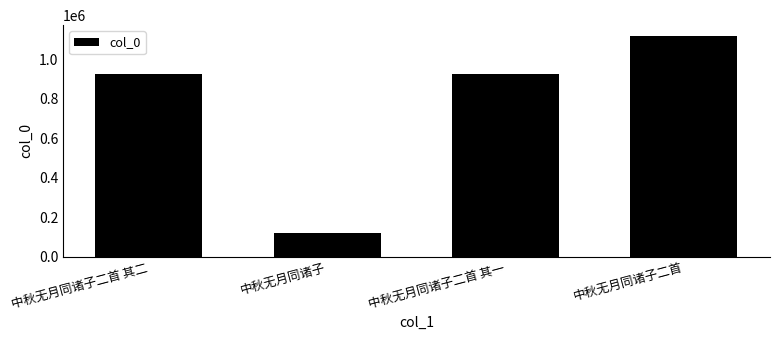

What is the difference between the values at 中秋无月同诸子 and 中秋无月同诸子二首 其二?

804414